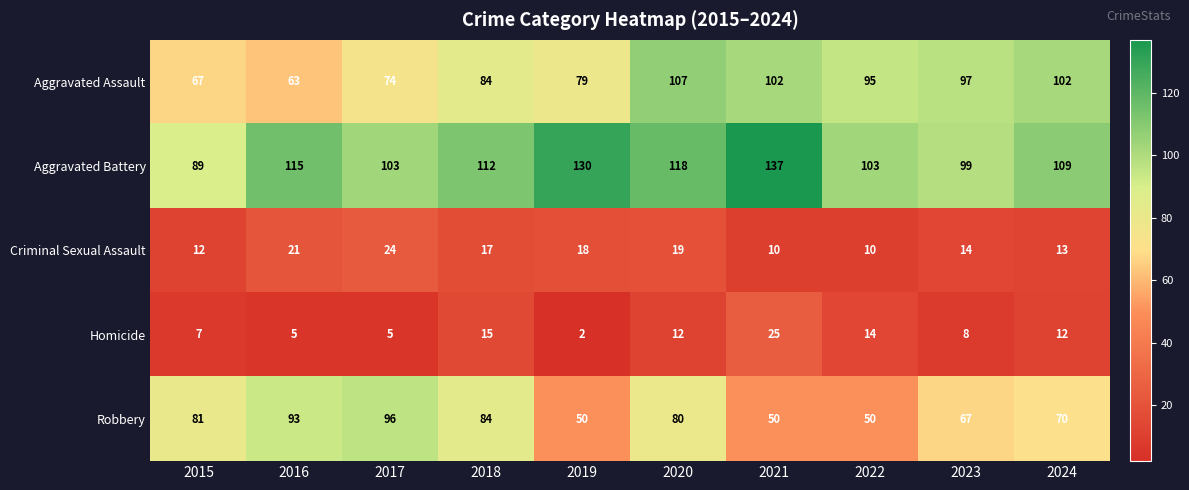

The value of Criminal Sexual Assault at 2024 is 13. True or false?

True